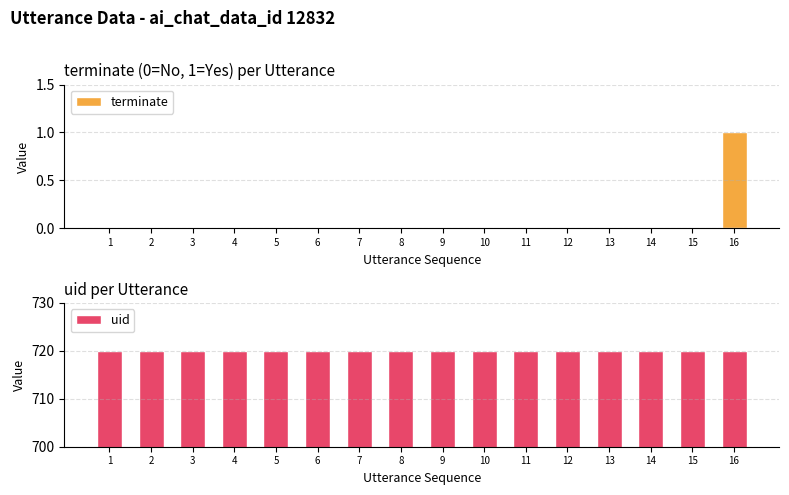

Are the bars grouped side by side (vs. stacked)?

Yes